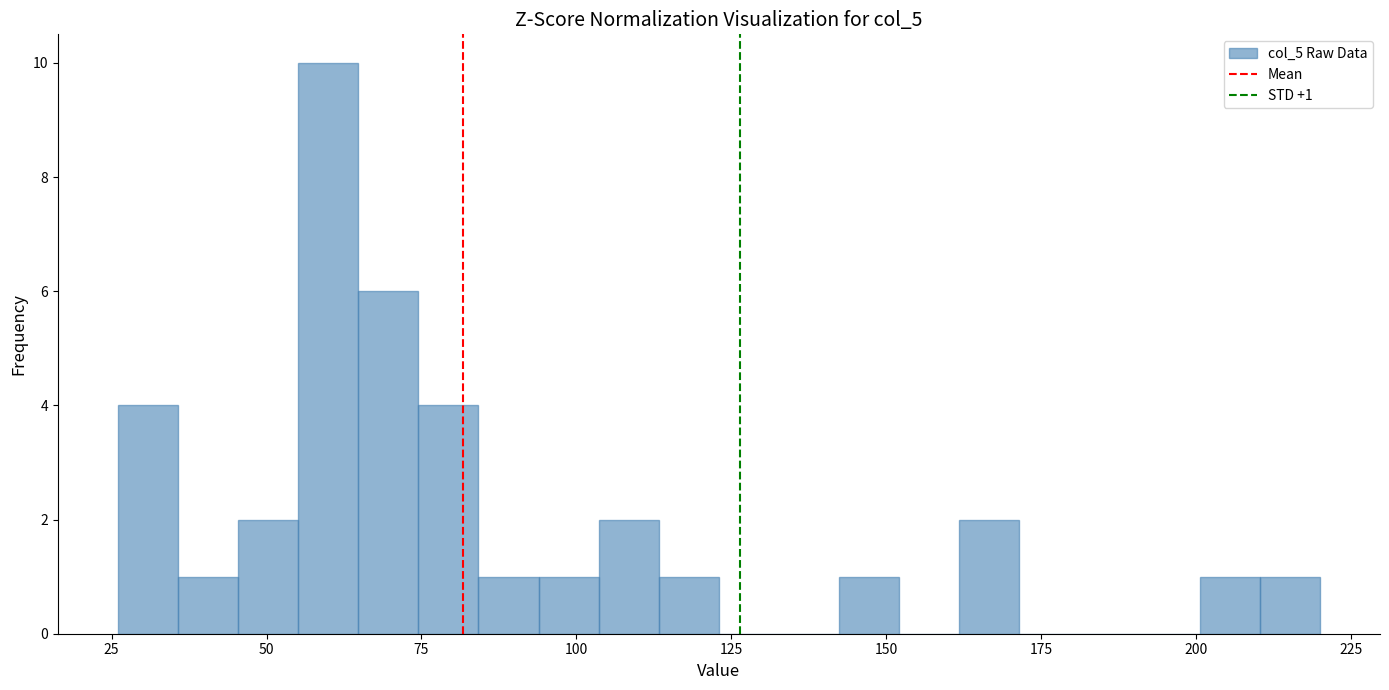

Around what value on the x-axis is the tallest bar? Give the approximate position of its centre, as read against the axis.

60